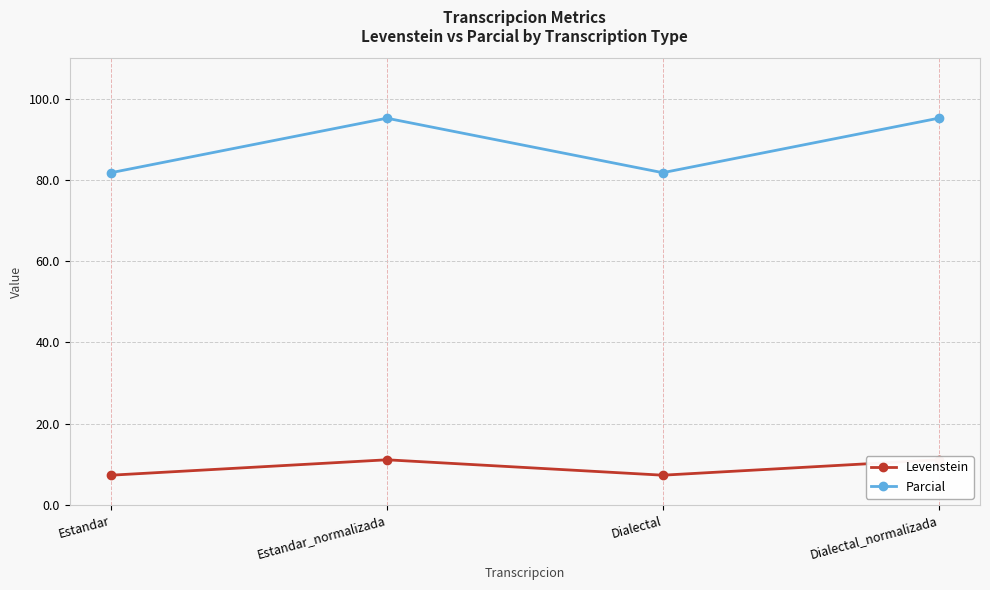

Where is the first local minimum for Parcial?

Dialectal